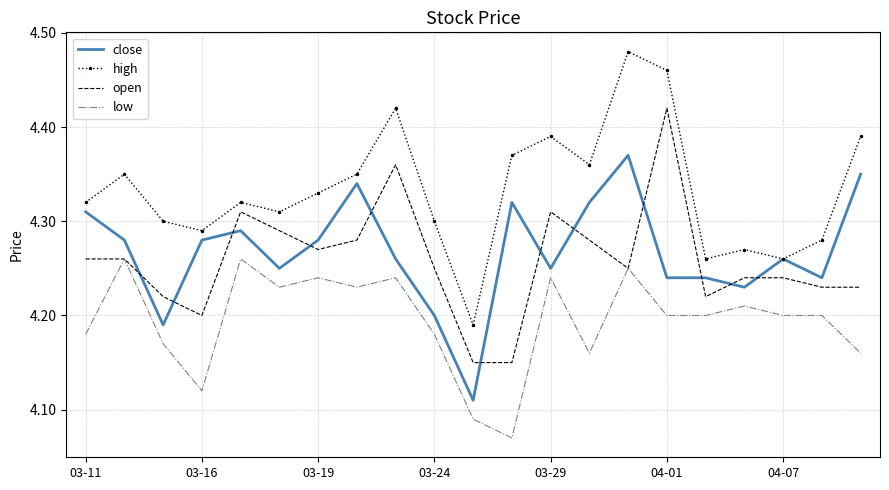

What is the difference between the maximum and second lowest values in the open series?

0.3